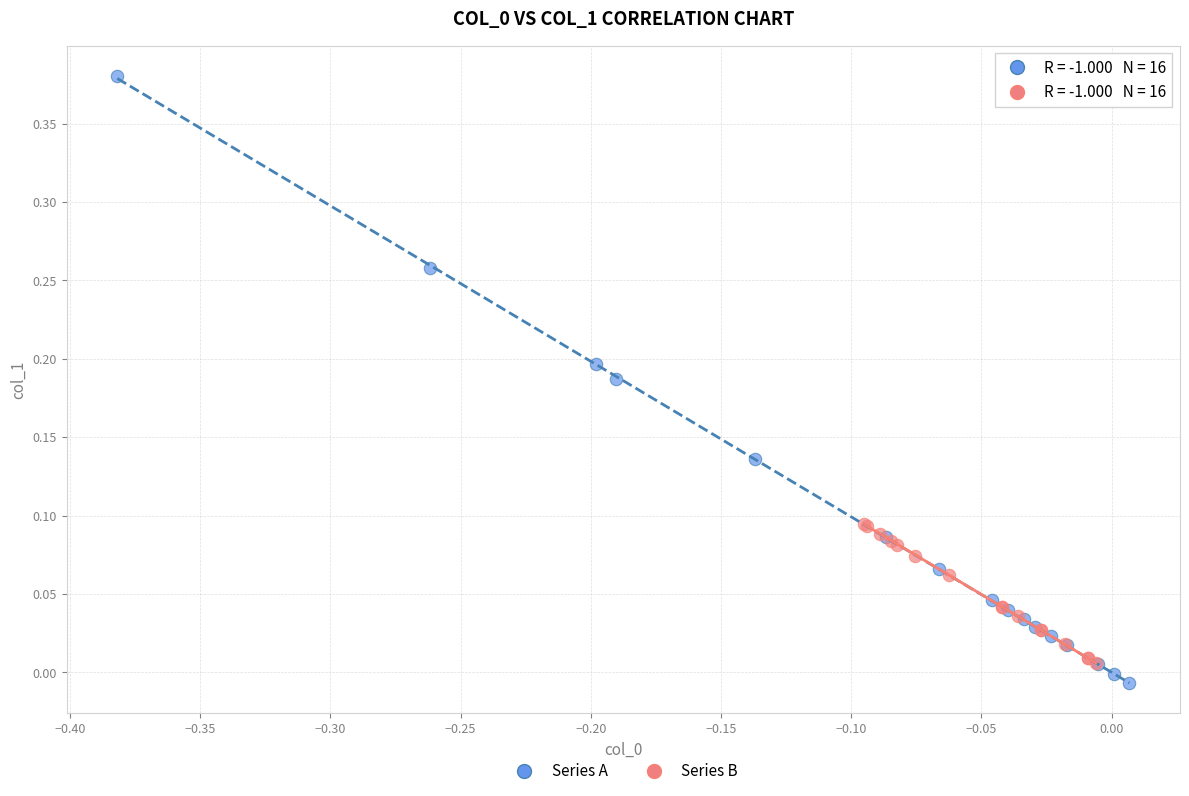

Which series reaches the maximum Y coordinate?

Series A